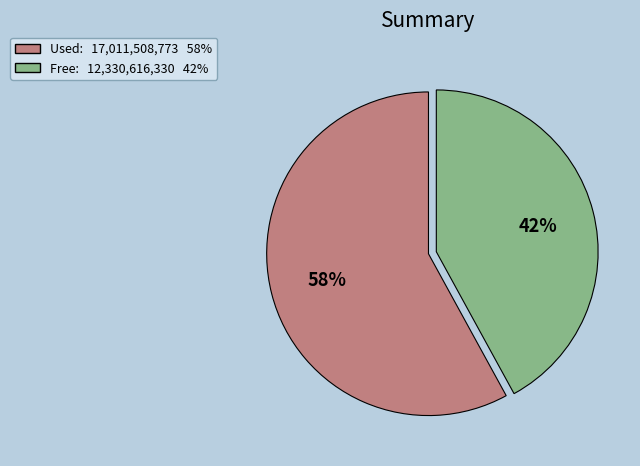

To the nearest percent, what is the average slice percentage?

50%